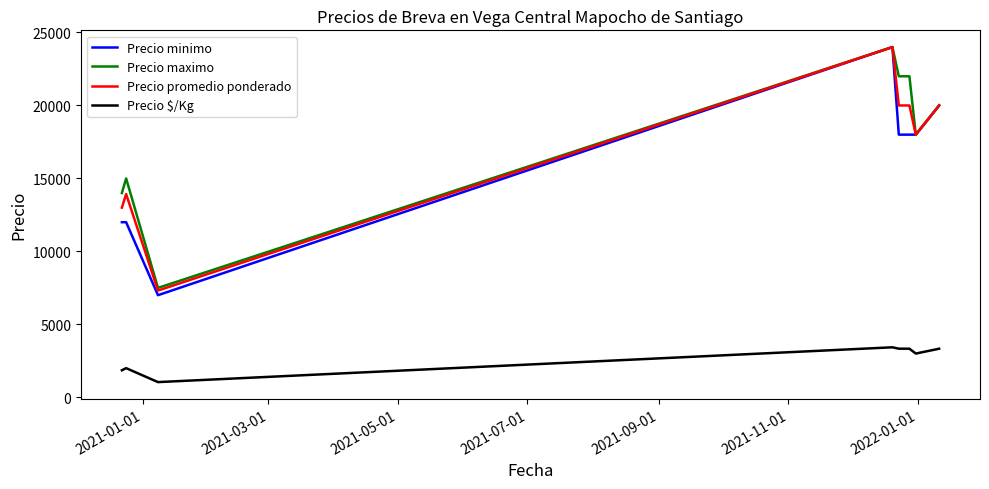

True or false: Precio $/Kg and Precio promedio ponderado intersect in this chart.

False